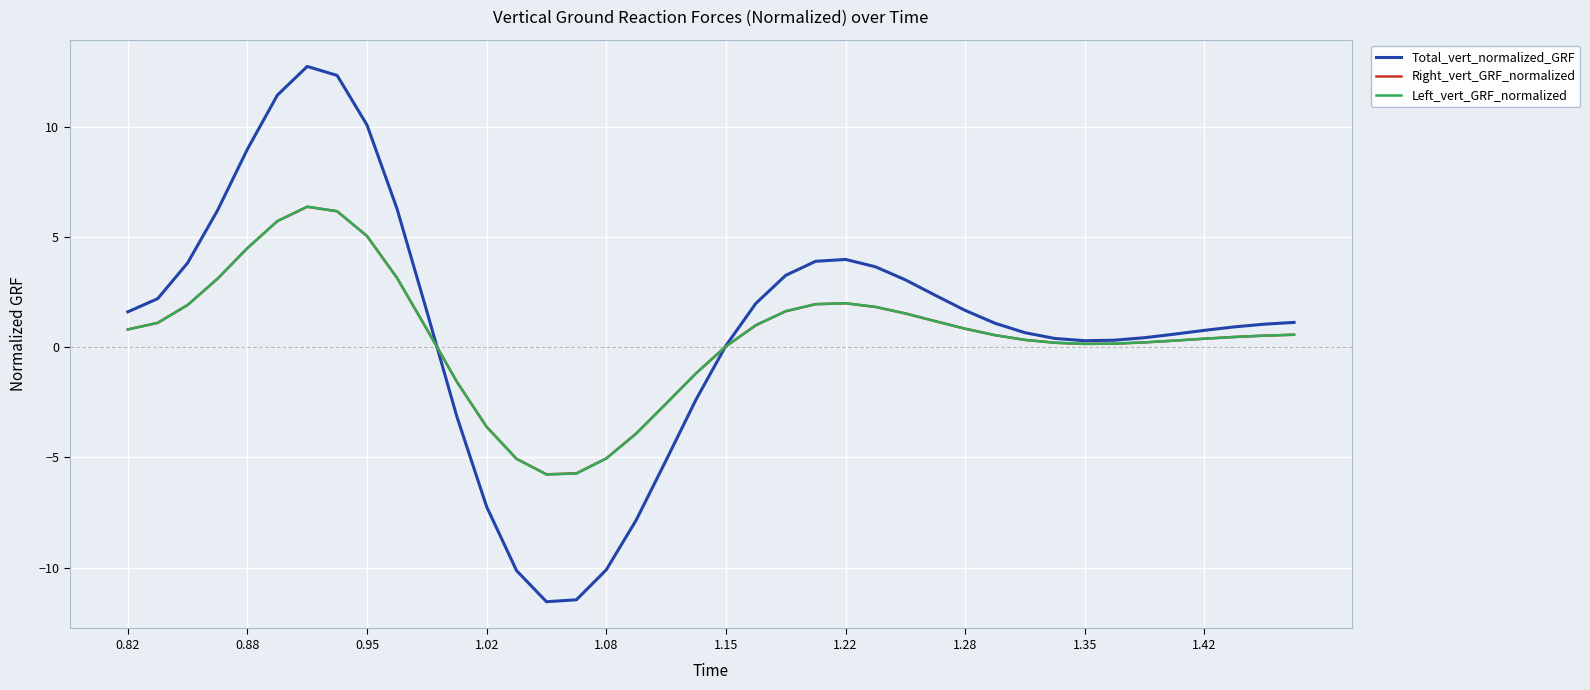

How many categories are shown in the chart?

40